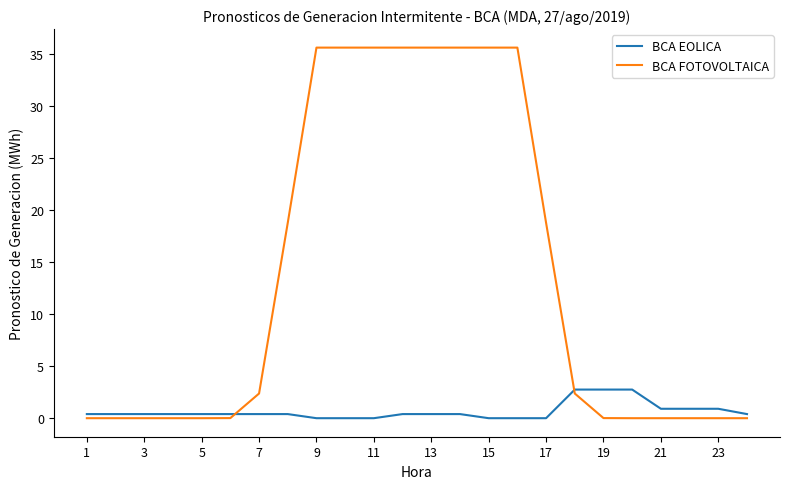

What are all the series names shown in the legend?

BCA EOLICA, BCA FOTOVOLTAICA